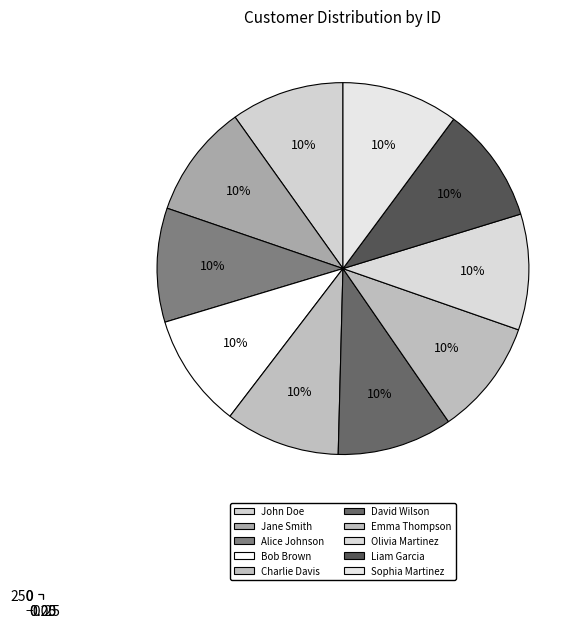

Is it true that John Doe is 10% of the pie?

True